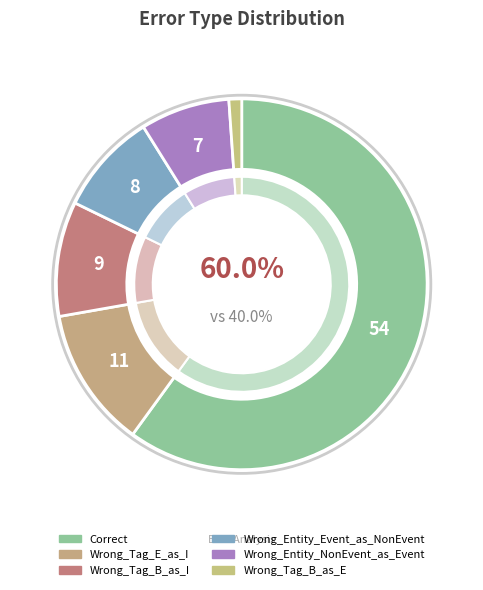

What is the ratio of the value at Wrong_Tag_E_as_I to the value at Correct?

0.2